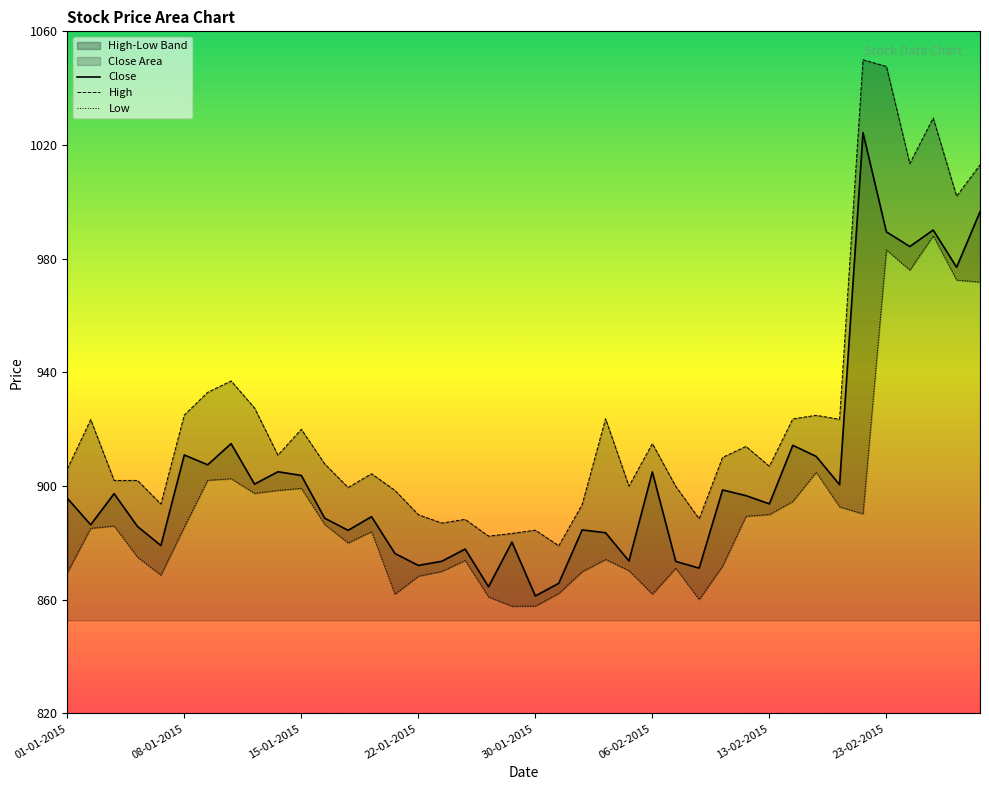

Reading left to right, extract all data points from this chart.

Close: 01-01-2015=895.8	02-01-2015=886.4	05-01-2015=897.4	06-01-2015=885.8	07-01-2015=879.1	08-01-2015=911.0	09-01-2015=907.5	12-01-2015=915.0	13-01-2015=900.7	14-01-2015=905.0	15-01-2015=903.8	16-01-2015=888.7	19-01-2015=884.5	20-01-2015=889.2	21-01-2015=876.3	22-01-2015=872.1	23-01-2015=873.5	27-01-2015=877.9	28-01-2015=864.6	29-01-2015=880.3	30-01-2015=861.4	02-02-2015=865.8	03-02-2015=884.6	04-02-2015=883.6	05-02-2015=873.6	06-02-2015=905.0	09-02-2015=873.5	10-02-2015=871.1	11-02-2015=898.6	12-02-2015=896.6	13-02-2015=893.8	16-02-2015=914.4	18-02-2015=910.5	19-02-2015=900.5	20-02-2015=1024.3	23-02-2015=989.5	24-02-2015=984.3	25-02-2015=990.1	26-02-2015=977.0	27-02-2015=996.5
High: 01-01-2015=906.0	02-01-2015=923.4	05-01-2015=902.0	06-01-2015=902.0	07-01-2015=893.7	08-01-2015=925.0	09-01-2015=933.0	12-01-2015=937.0	13-01-2015=927.5	14-01-2015=910.9	15-01-2015=920.0	16-01-2015=907.8	19-01-2015=899.5	20-01-2015=904.4	21-01-2015=898.5	22-01-2015=890.0	23-01-2015=887.0	27-01-2015=888.3	28-01-2015=882.4	29-01-2015=883.4	30-01-2015=884.5	02-02-2015=879.0	03-02-2015=893.5	04-02-2015=923.7	05-02-2015=900.0	06-02-2015=915.0	09-02-2015=899.9	10-02-2015=888.5	11-02-2015=910.1	12-02-2015=914.0	13-02-2015=907.0	16-02-2015=923.6	18-02-2015=924.9	19-02-2015=923.5	20-02-2015=1050.0	23-02-2015=1047.7	24-02-2015=1013.5	25-02-2015=1029.5	26-02-2015=1002.0	27-02-2015=1013.0
Low: 01-01-2015=869.5	02-01-2015=885.1	05-01-2015=886.0	06-01-2015=875.0	07-01-2015=868.7	08-01-2015=885.6	09-01-2015=902.0	12-01-2015=902.6	13-01-2015=897.5	14-01-2015=898.5	15-01-2015=899.2	16-01-2015=886.5	19-01-2015=880.0	20-01-2015=884.0	21-01-2015=862.0	22-01-2015=868.3	23-01-2015=870.0	27-01-2015=873.9	28-01-2015=861.0	29-01-2015=857.8	30-01-2015=857.8	02-02-2015=862.2	03-02-2015=869.9	04-02-2015=874.2	05-02-2015=870.2	06-02-2015=862.0	09-02-2015=871.1	10-02-2015=860.1	11-02-2015=871.9	12-02-2015=889.4	13-02-2015=890.0	16-02-2015=894.6	18-02-2015=904.9	19-02-2015=892.7	20-02-2015=890.2	23-02-2015=983.1	24-02-2015=976.0	25-02-2015=988.0	26-02-2015=972.5	27-02-2015=971.8